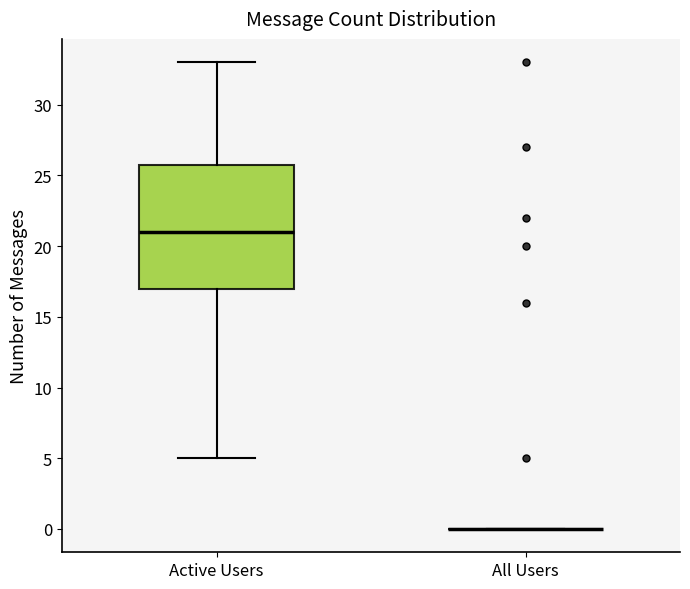

Comparing the boxes themselves (not the whiskers), which one is the tallest?

Active Users